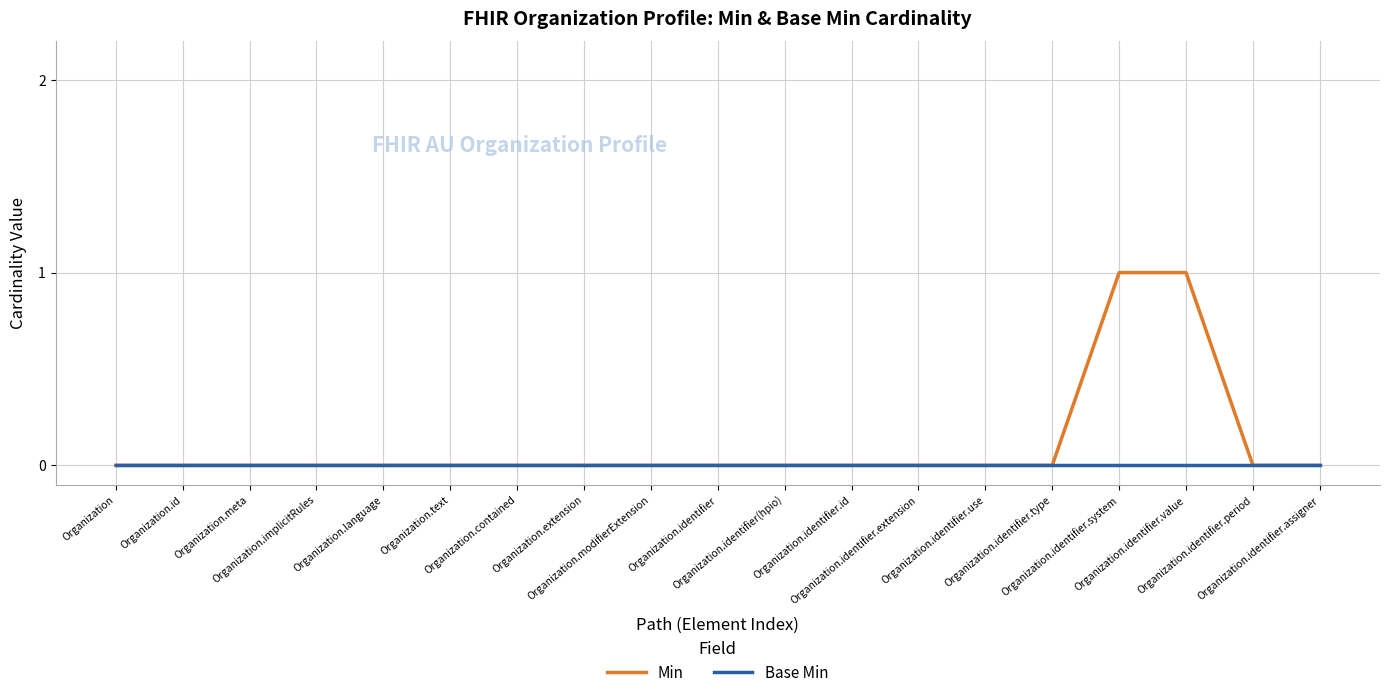

Which series has the largest total across all categories?

Min